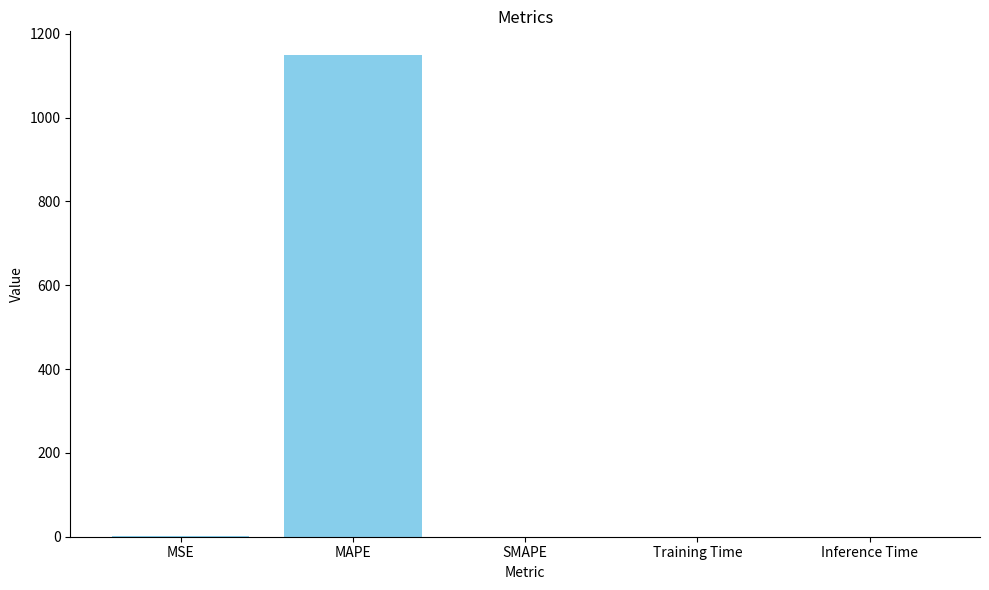

Does the chart contain stacked bars?

No